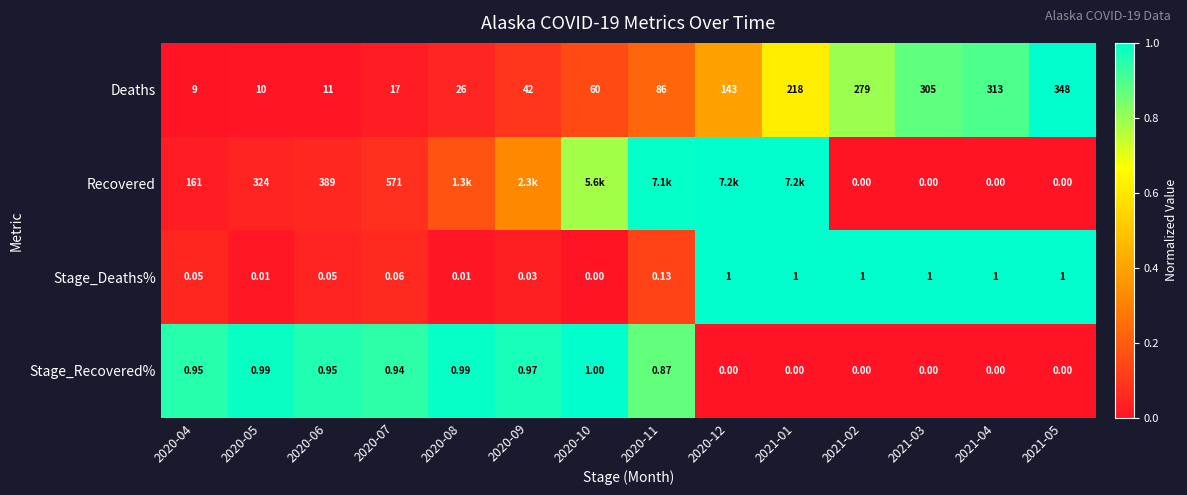

Is the value of Deaths at 2020-05 greater than the value of Stage_Deaths% at 2020-11?

Yes